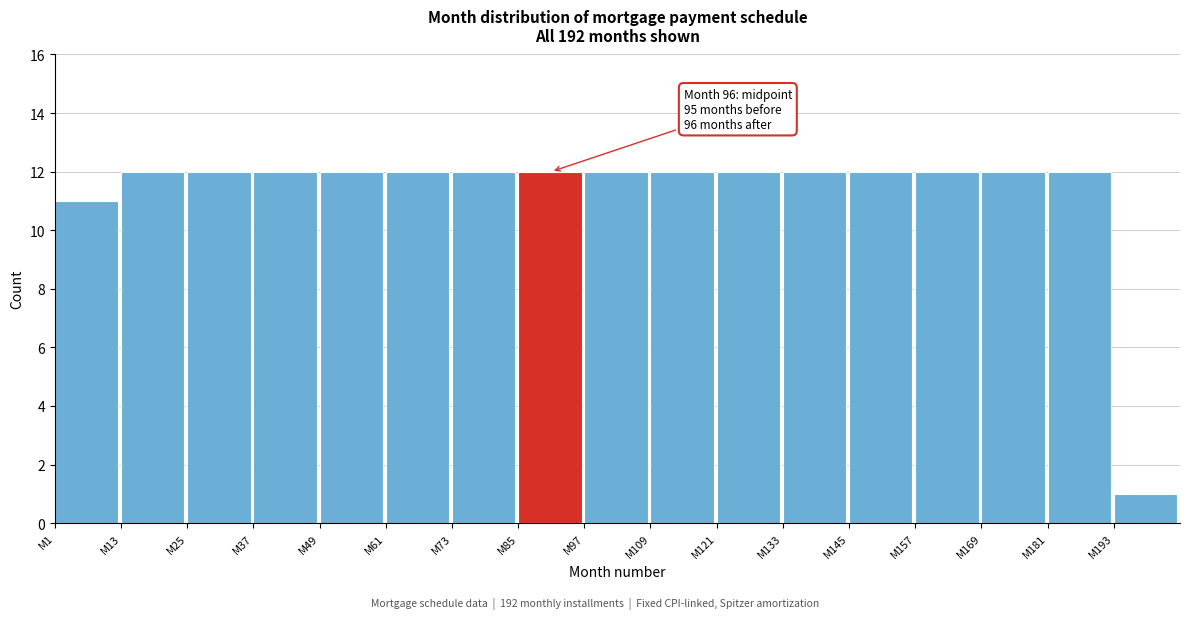

Reading left to right, list all the values displayed in this chart.

M1=11	M13=12	M25=12	M37=12	M49=12	M61=12	M73=12	M85=12	M97=12	M109=12	M121=12	M133=12	M145=12	M157=12	M169=12	M181=12	M193=1